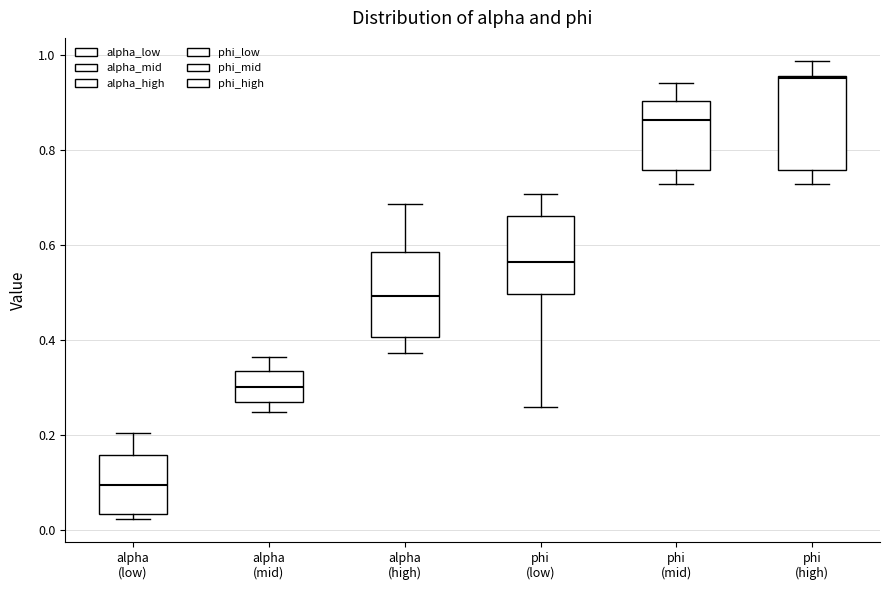

Reading left to right, transcribe this box plot: for each box, give where its median line is, the range the box spans, and where its two whiskers end, as read against the y-axis. The values are not printed on the chart, so give them approximately, as read against the axis.

alpha (low): median 0.10, box 0.04 to 0.16, whiskers 0.02 to 0.20
alpha (mid): median 0.30, box 0.26 to 0.34, whiskers 0.24 to 0.36
alpha (high): median 0.50, box 0.40 to 0.58, whiskers 0.38 to 0.68
phi (low): median 0.56, box 0.50 to 0.66, whiskers 0.26 to 0.70
phi (mid): median 0.86, box 0.76 to 0.90, whiskers 0.72 to 0.94
phi (high): median 0.96, box 0.76 to 0.96, whiskers 0.72 to 0.98